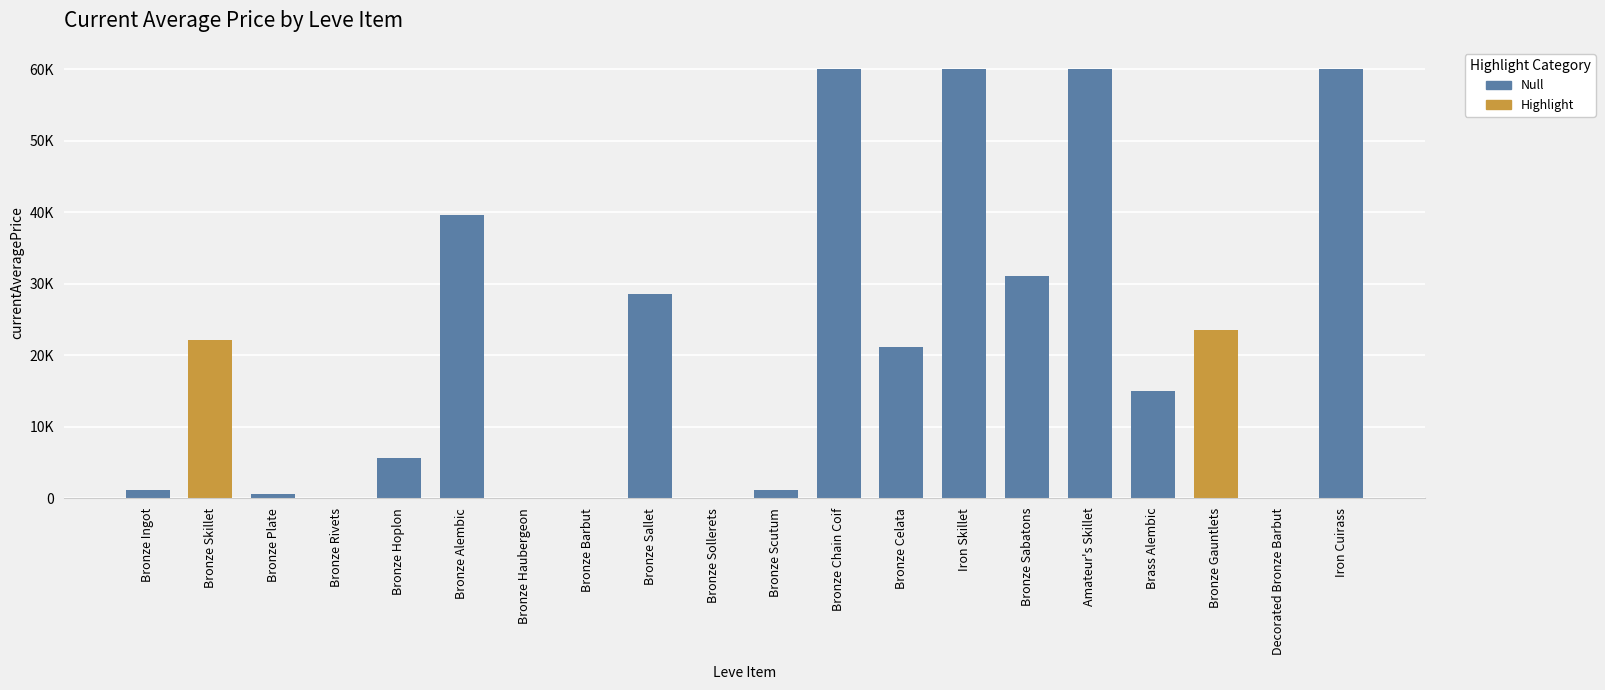

The chart shows a value of 28205.5 at Amateur's Skillet. True or false?

False